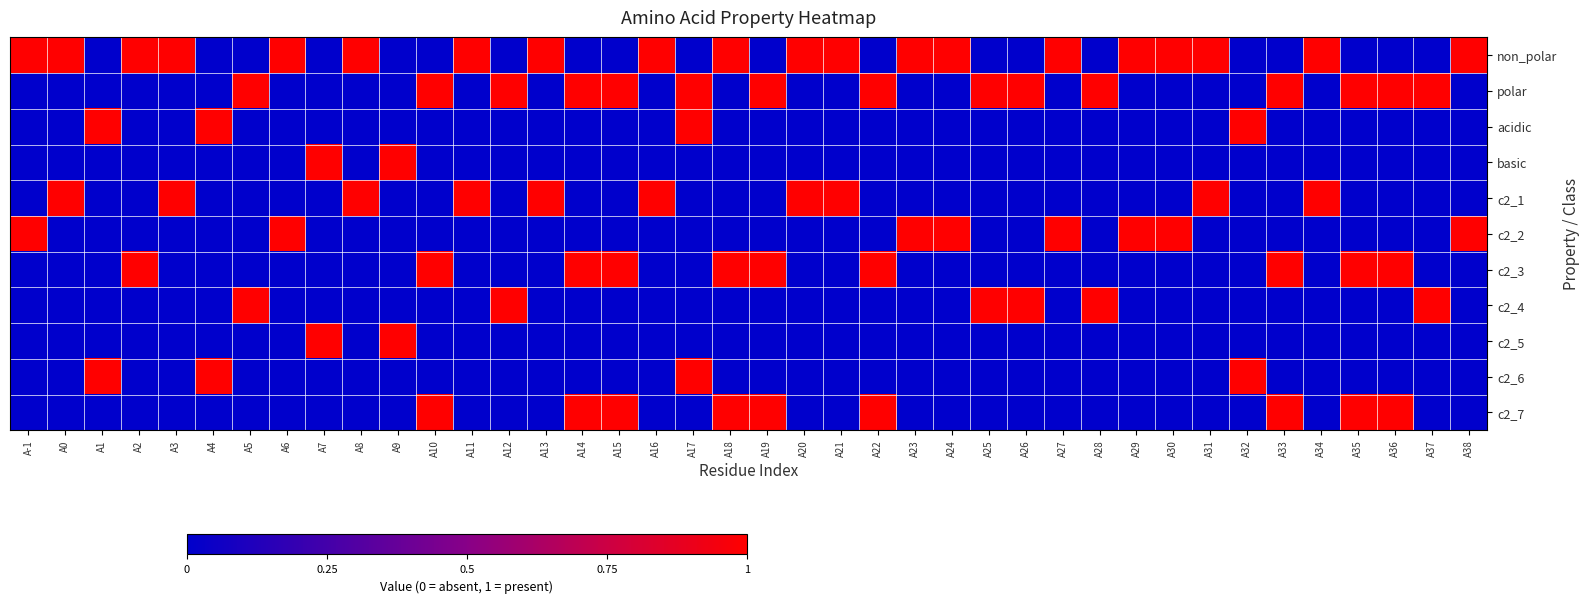

Which category has the highest value across all series?

A-1